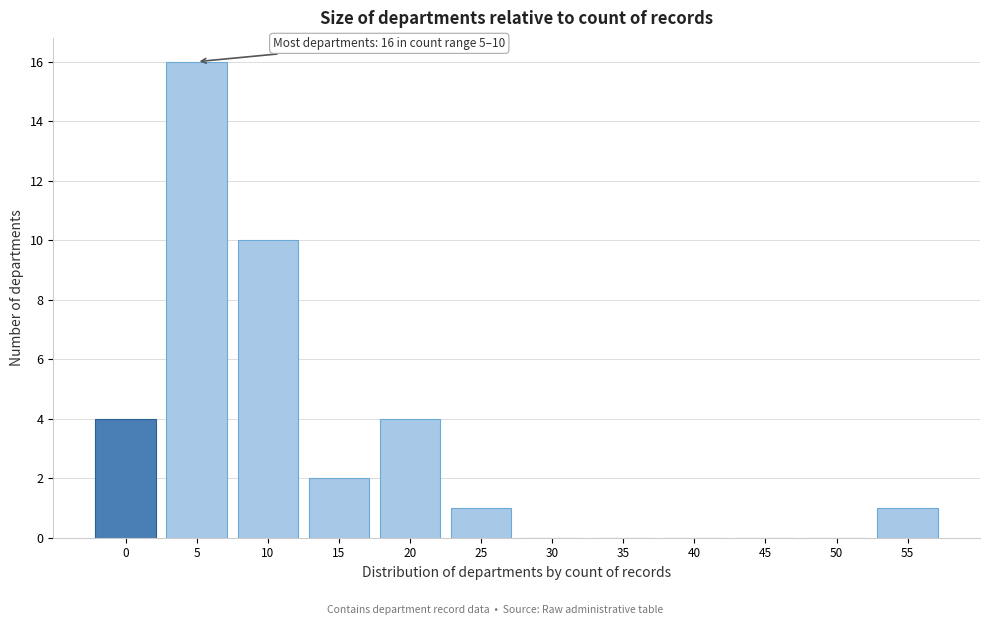

Reading left to right, list all the values displayed in this chart.

0=4	5=16	10=10	15=2	20=4	25=1	30=0	35=0	40=0	45=0	50=0	55=1